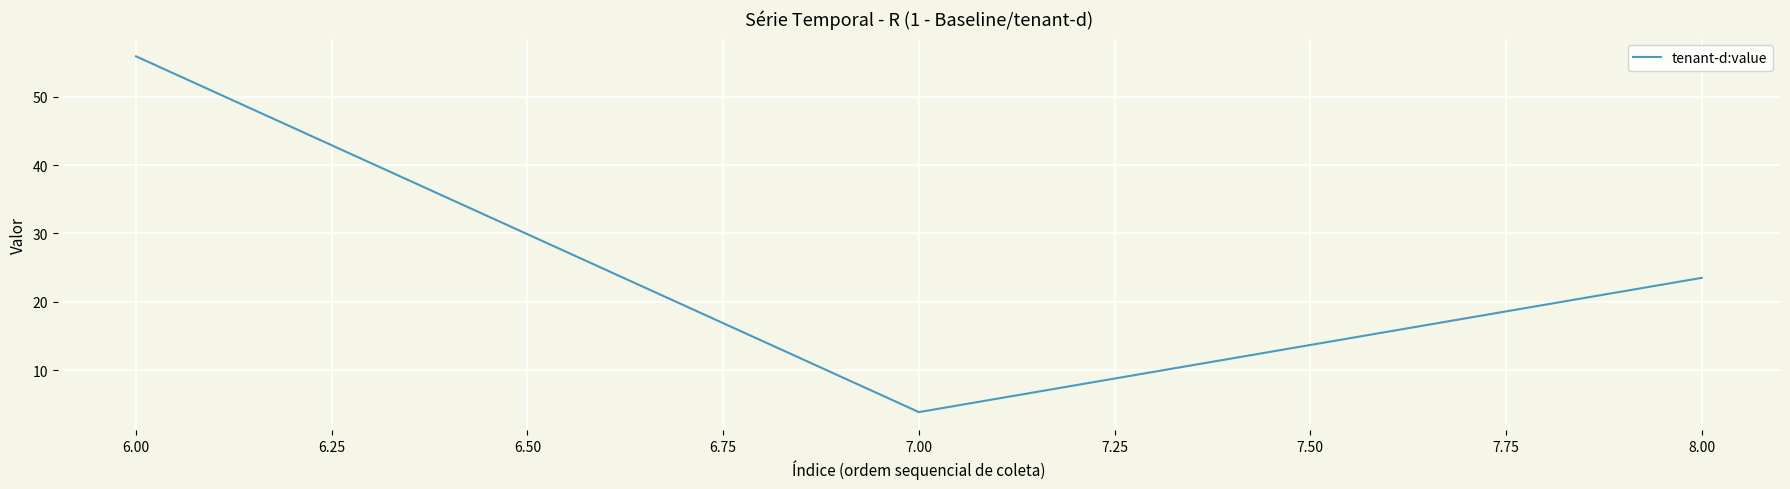

What is the minimum value shown in the chart?

3.9